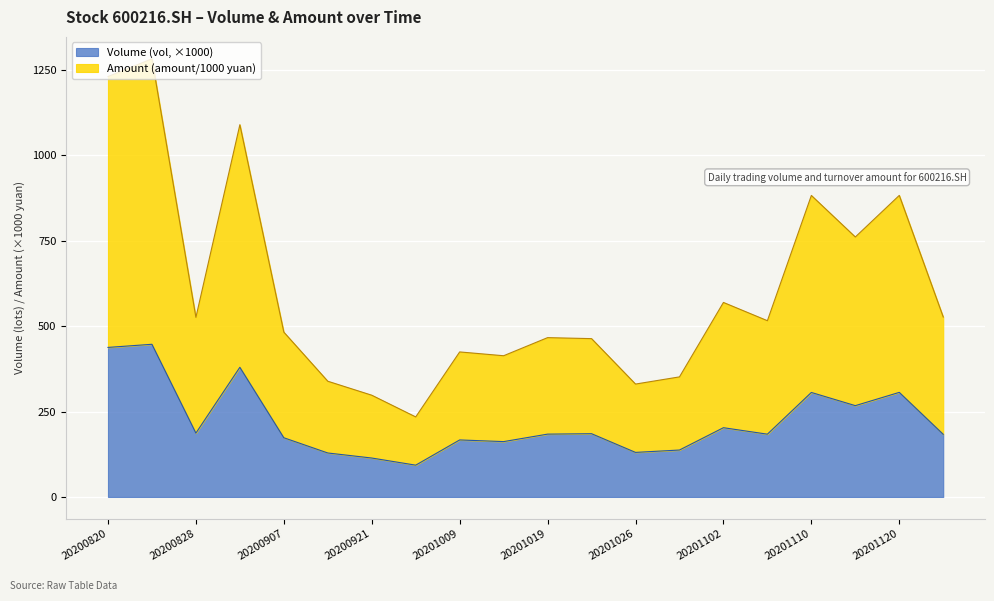

Is it true that Amount (amount/1000) equals 144.2 at 20201019?

False